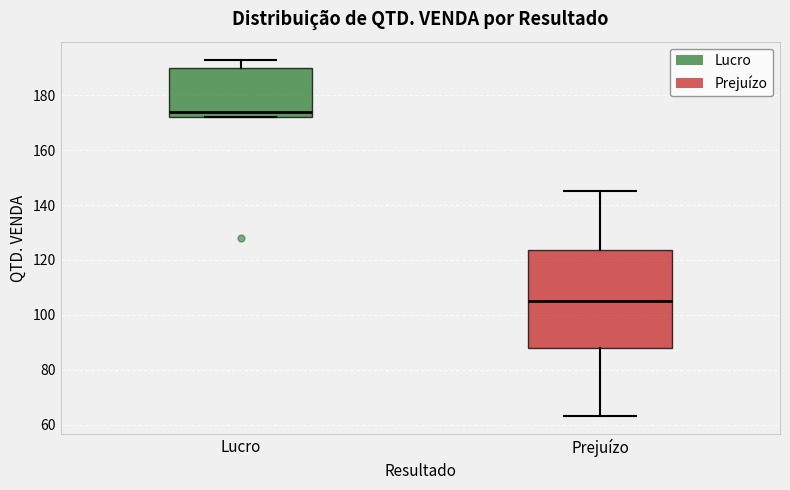

Where does the lower whisker of the box for Prejuízo end on the y-axis? The values are not printed on the chart, so give them approximately, as read against the axis.

64